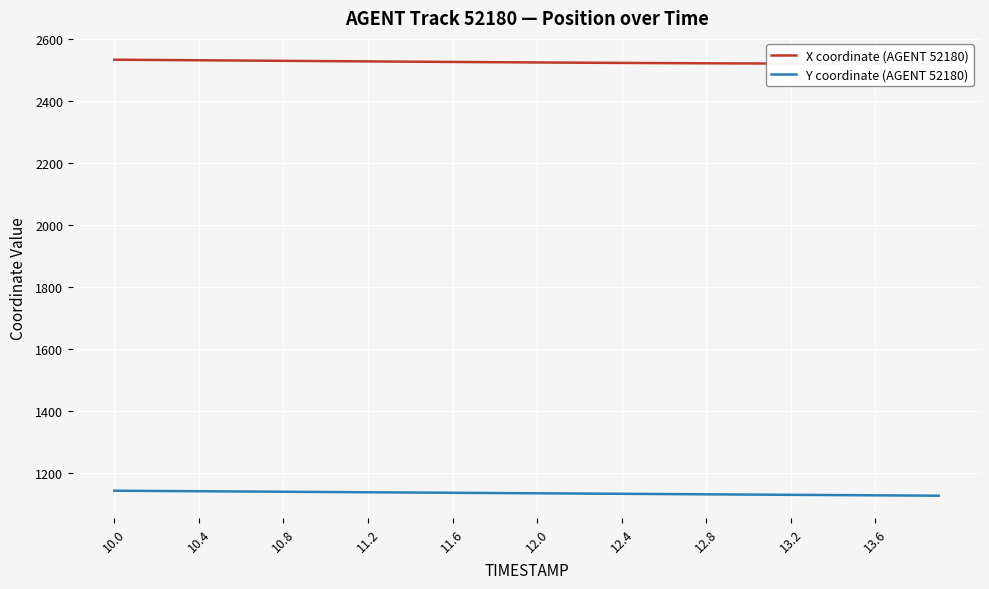

Is this an area chart (filled region under the line)?

No